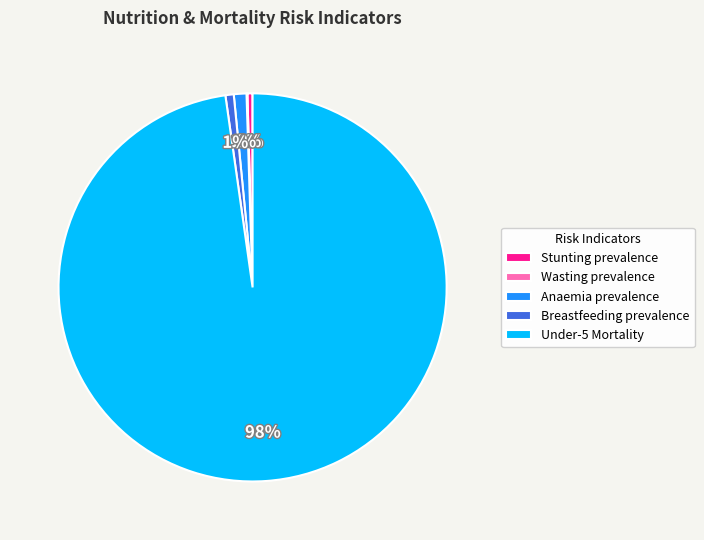

To the nearest percent, what is the difference between the largest and smallest slice percentages?

98%